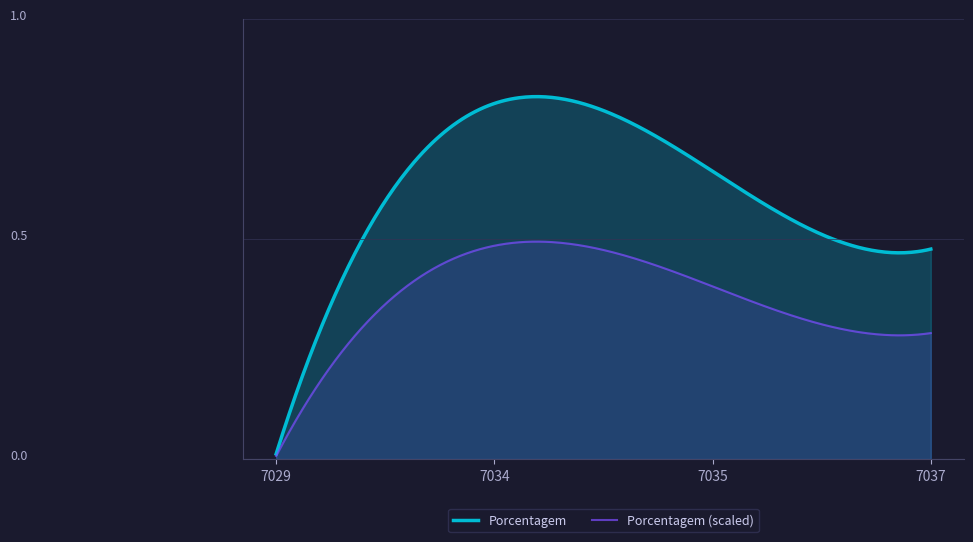

List the labels in order of value, largest first.

7034, 7035, 7037, 7029